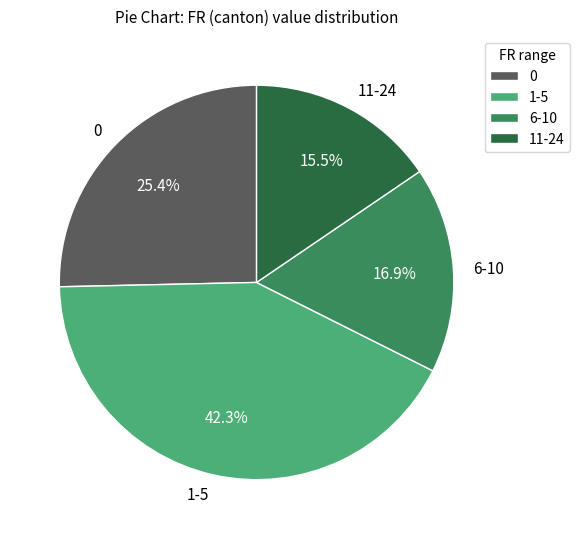

Is the sum of 11-24 and 1-5 greater than half?

Yes